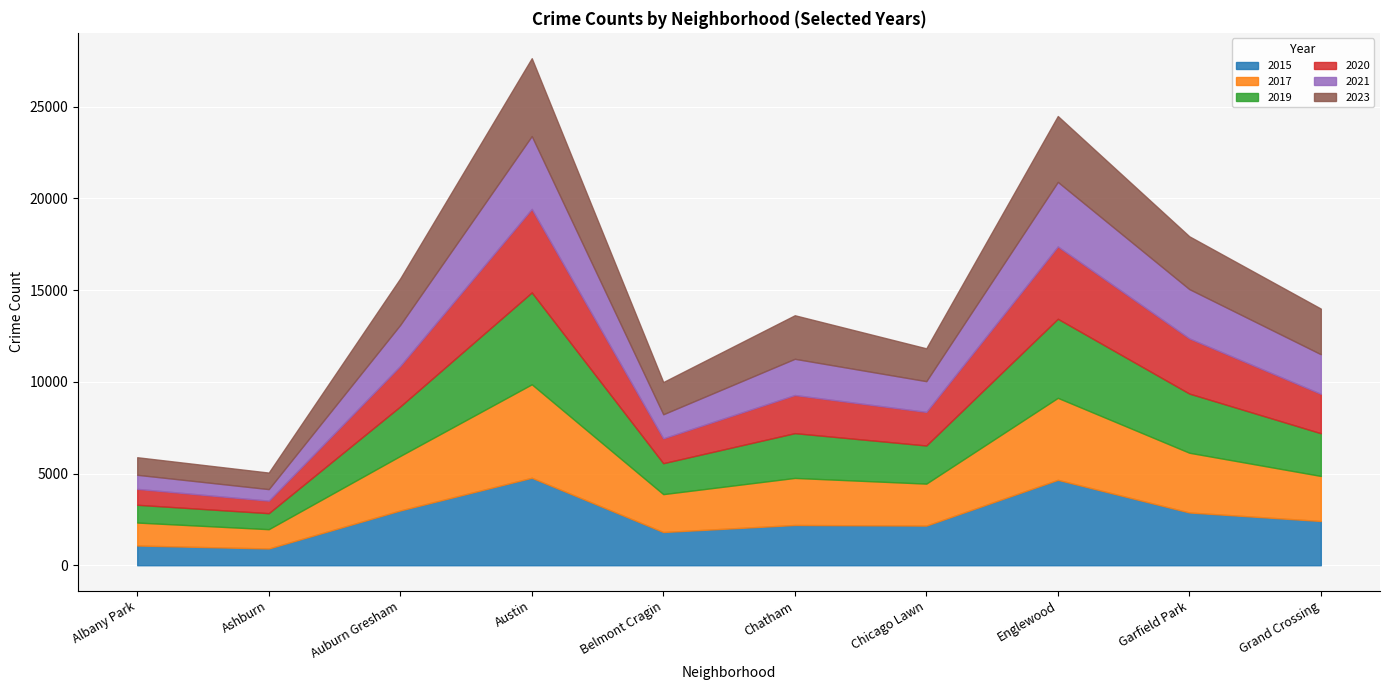

What is the difference between the maximum and minimum values in the 2015 series?

3857